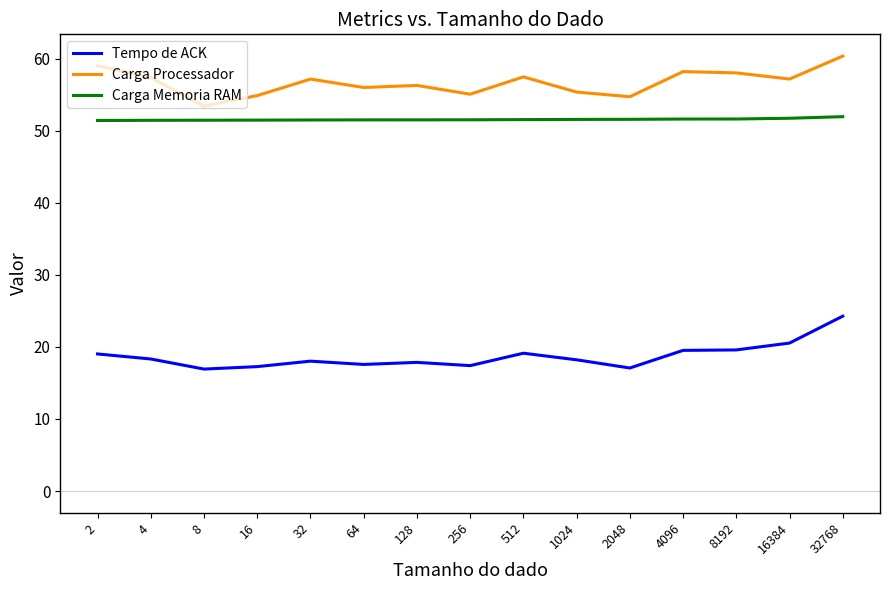

What is the maximum value for Carga Memoria RAM?

52.0